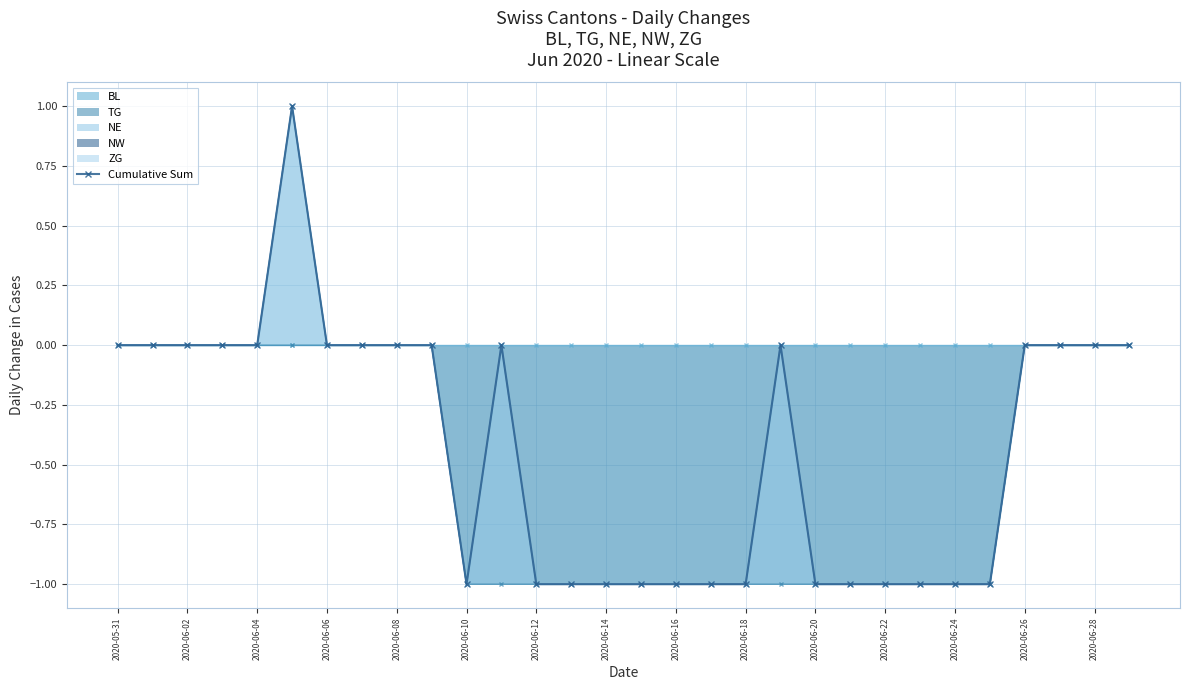

How many lines are shown in the chart?

1